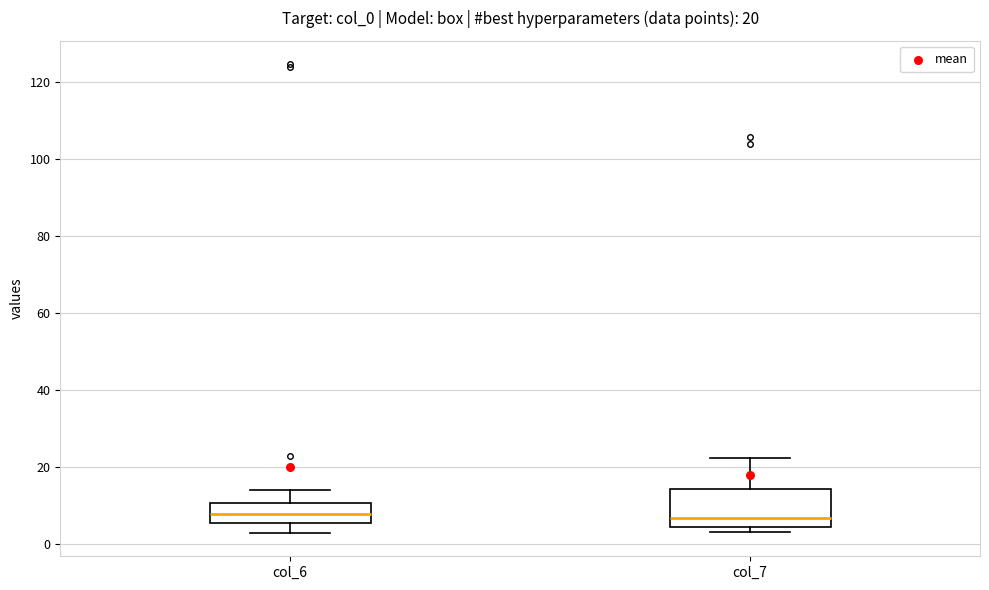

Comparing the boxes themselves (not the whiskers), which one is the tallest?

col_7